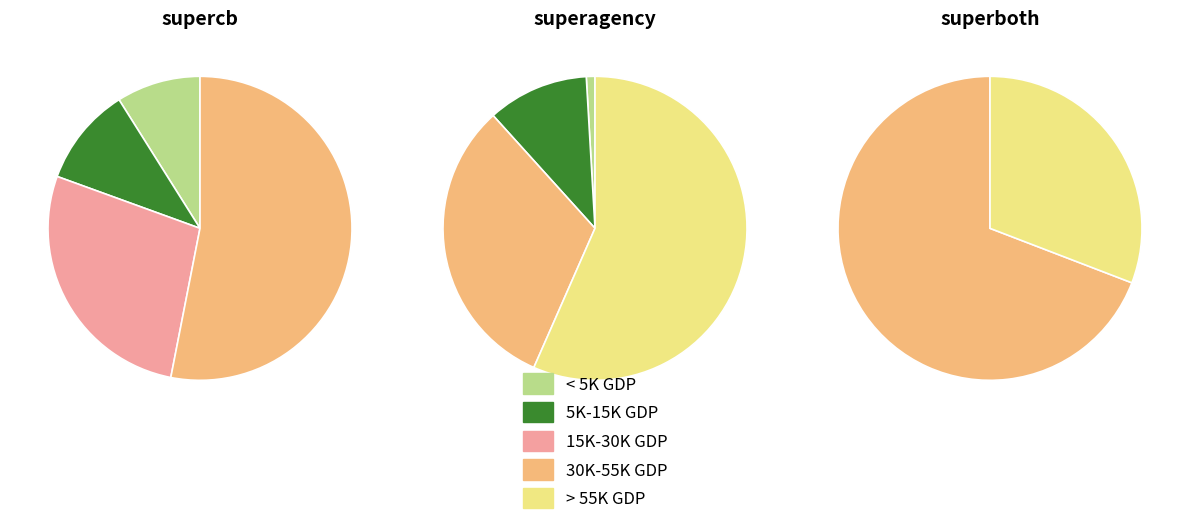

To the nearest percent, what is the difference between the 3 and 9 slice percentages?

3%